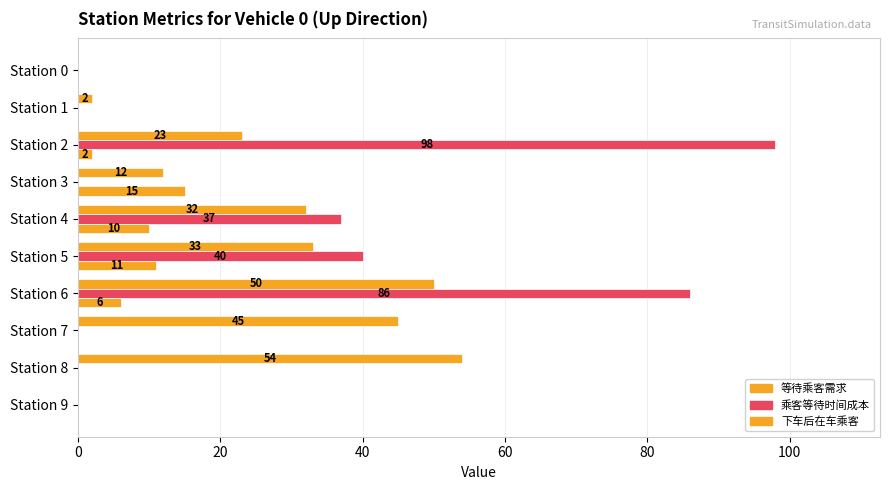

How many positive values does the 等待乘客需求 series have?

8